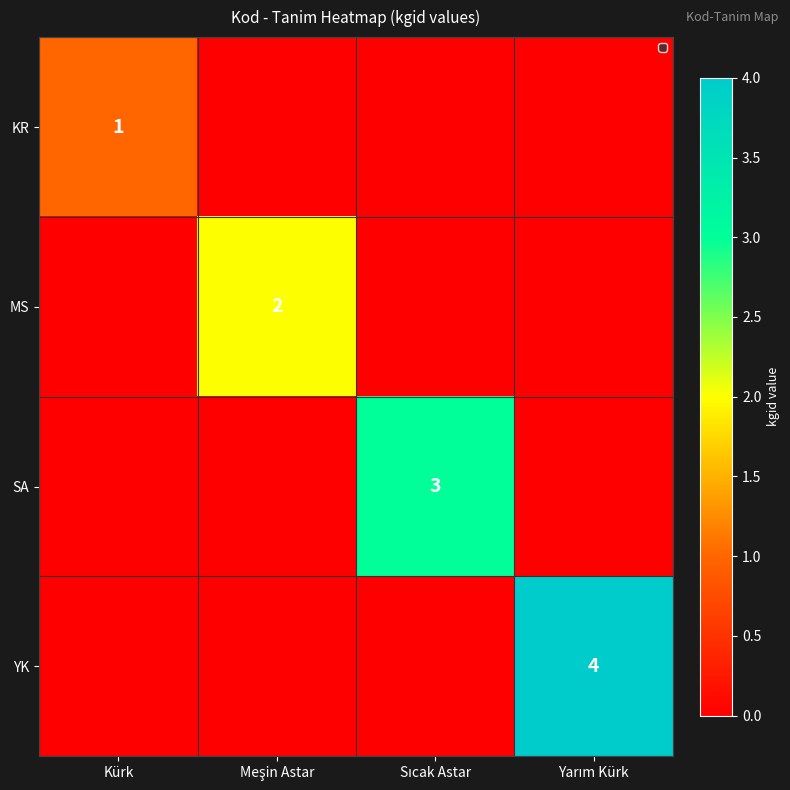

The value of SA at Meşin Astar is 0. True or false?

True